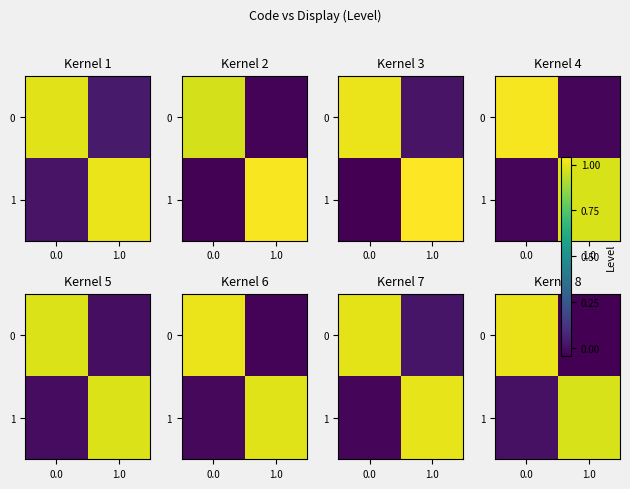

Is the value of 1 at 1.0 greater than the value of 0 at 1.0?

Yes